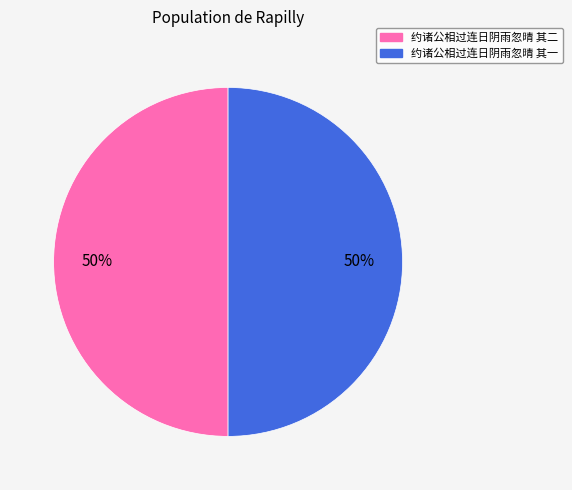

What percentage is the 约诸公相过连日阴雨忽晴 其二 slice, to the nearest percent?

50%